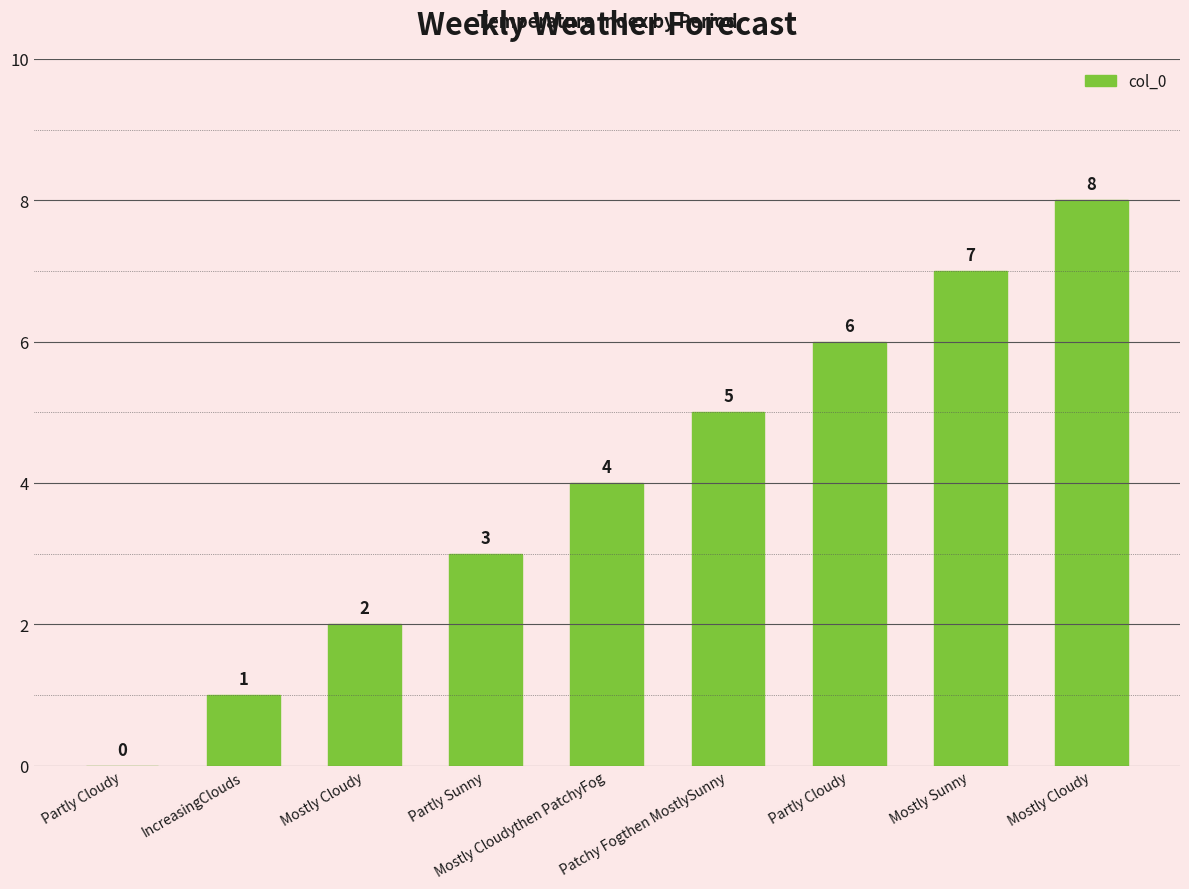

List the labels in order of value, largest first.

Mostly Cloudy, Mostly Sunny, Partly Cloudy, Patchy Fogthen MostlySunny, Mostly Cloudythen PatchyFog, Partly Sunny, Mostly Cloudy, IncreasingClouds, Partly Cloudy